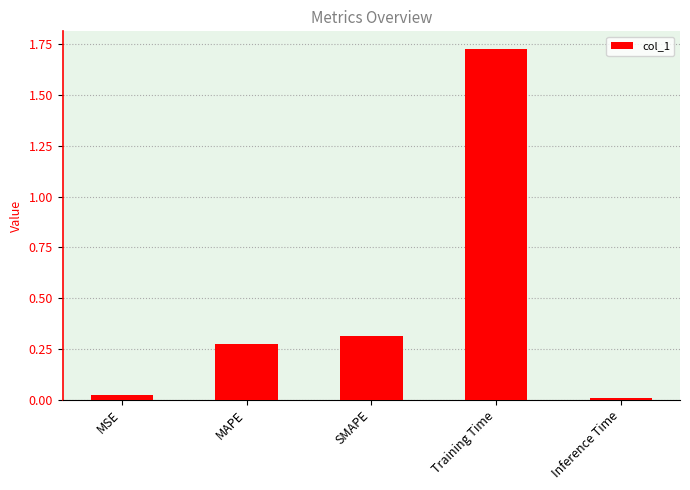

The value at MAPE is 0.3. True or false?

True